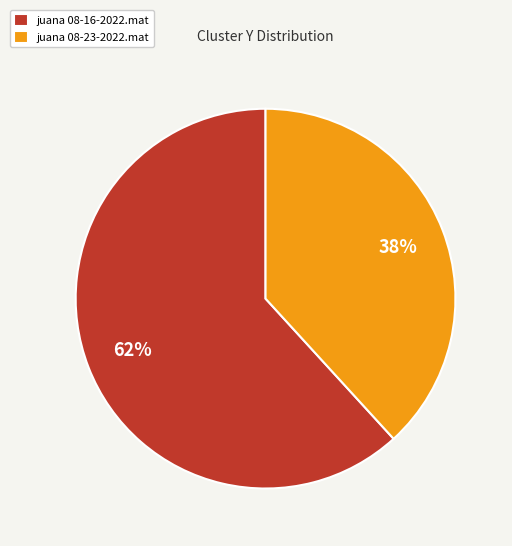

Between juana 08-23-2022.mat and juana 08-16-2022.mat, which is larger?

juana 08-16-2022.mat